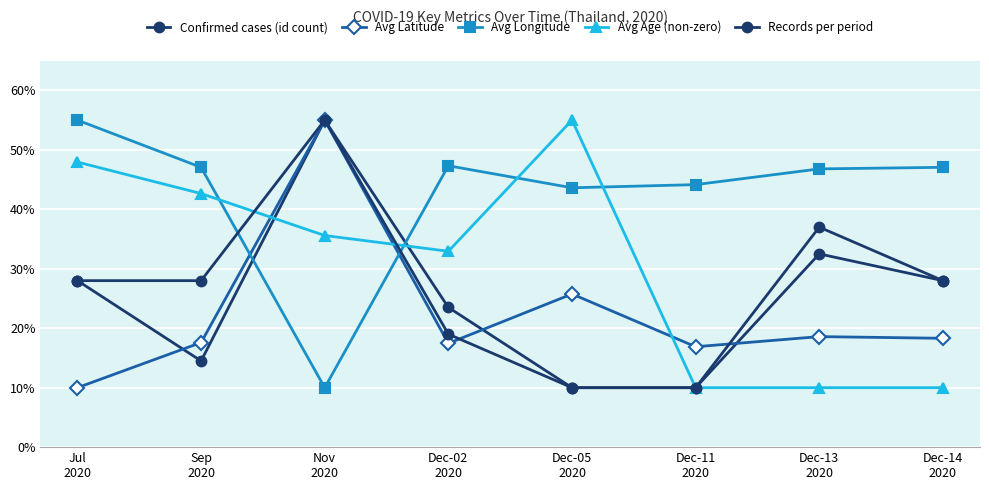

What is the average value of the Avg Latitude series?

22.4